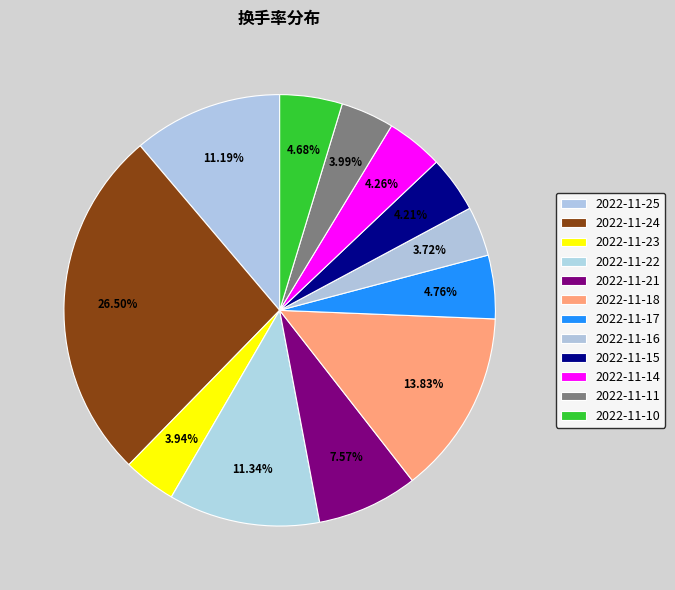

Is 2022-11-11 the majority of the pie?

No